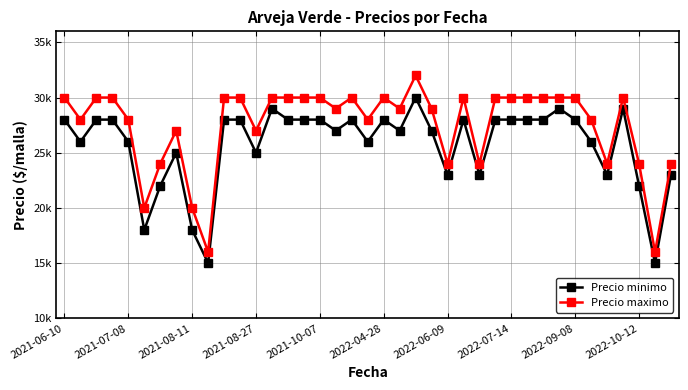

What are all the series names shown in the legend?

Precio minimo, Precio maximo